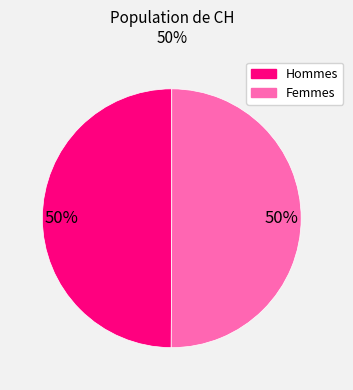

To the nearest percent, what is the average slice percentage?

50%